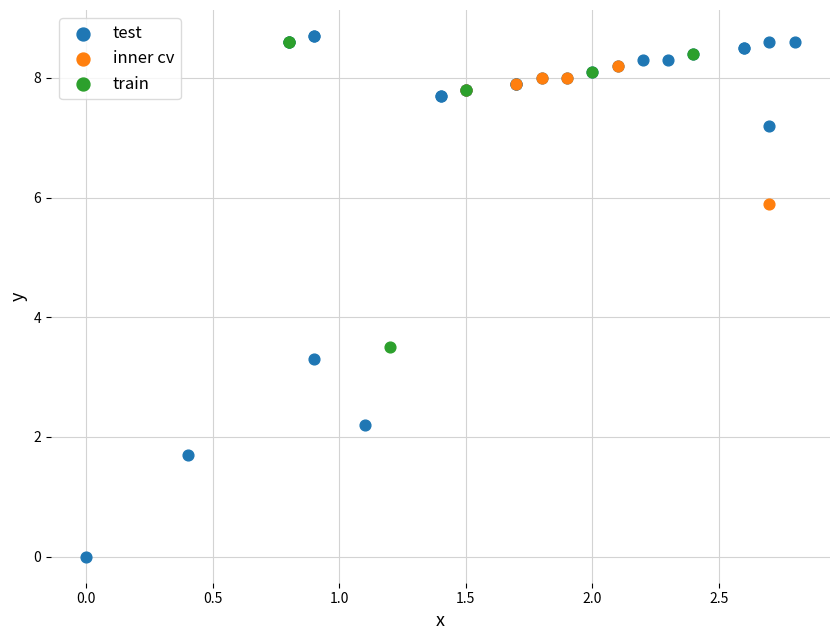

What are all the series names shown in the legend?

test, inner cv, train